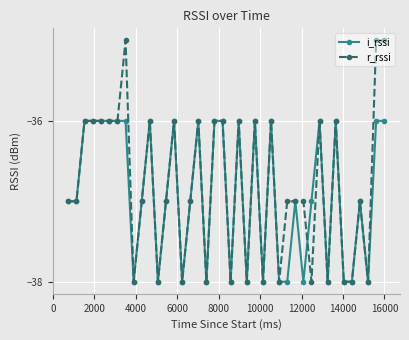

What is the minimum value shown in the chart?

-38